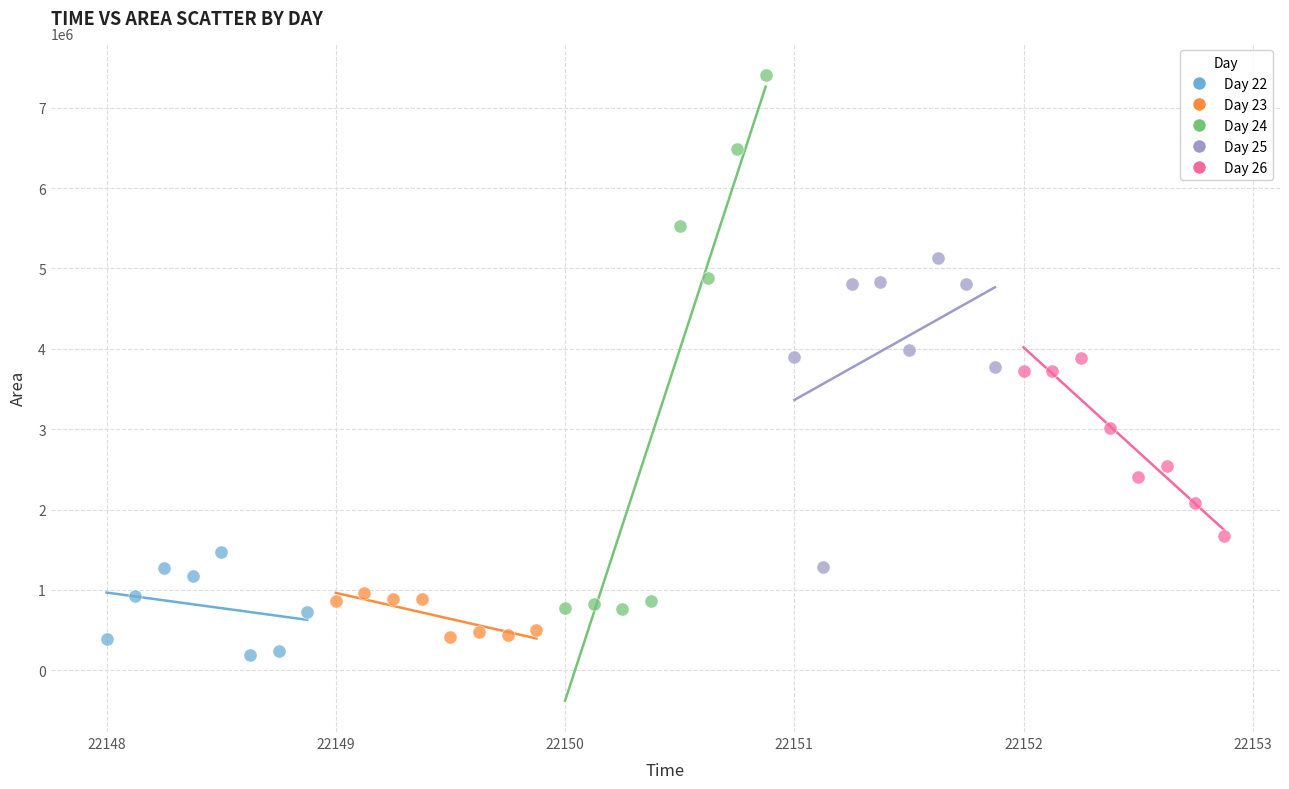

Which series contains the highest Y value?

Day 24